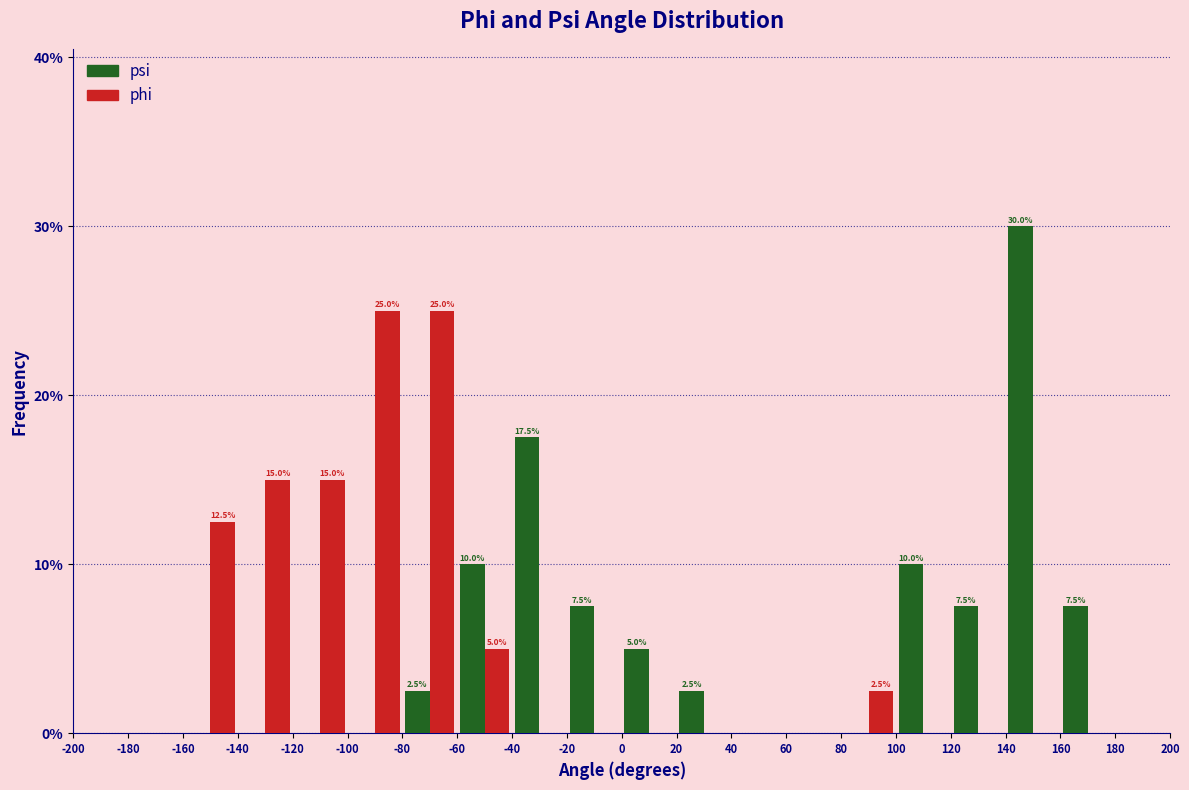

In the psi series, which range on the x-axis has the tallest bar?

140 to 160